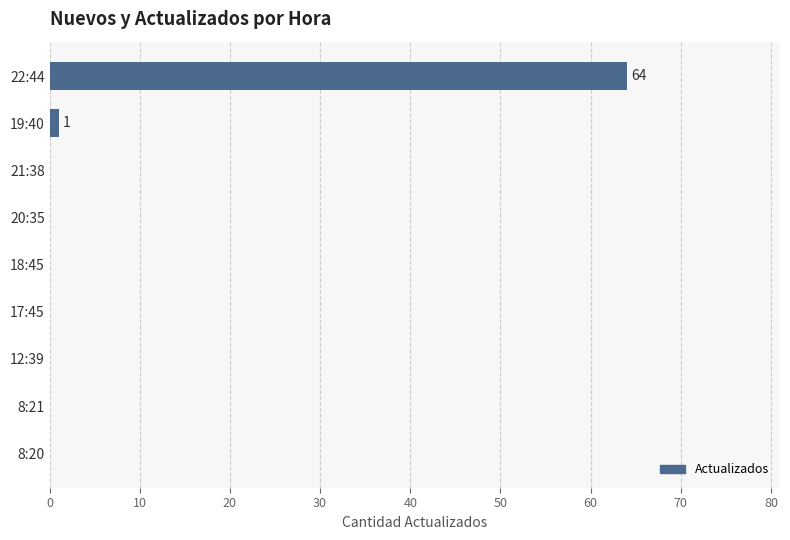

What is the change in value from 18:45 to 22:44?

+64